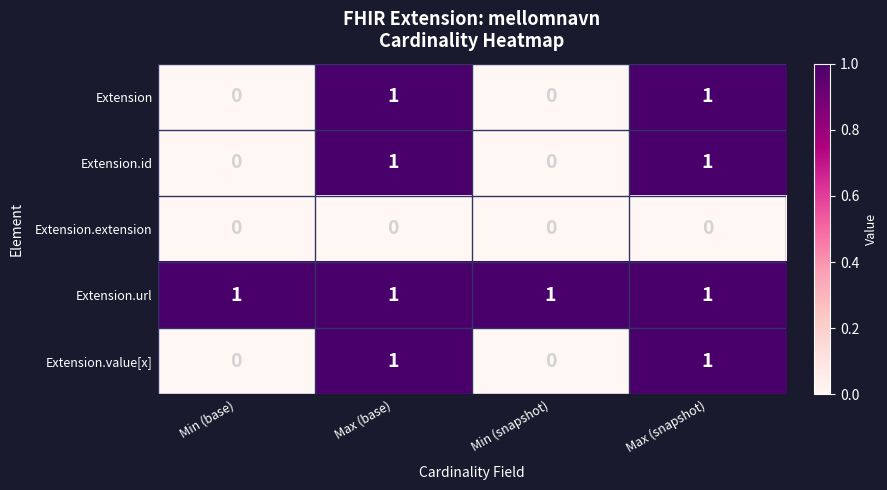

At how many categories does at least one series exceed 0?

4